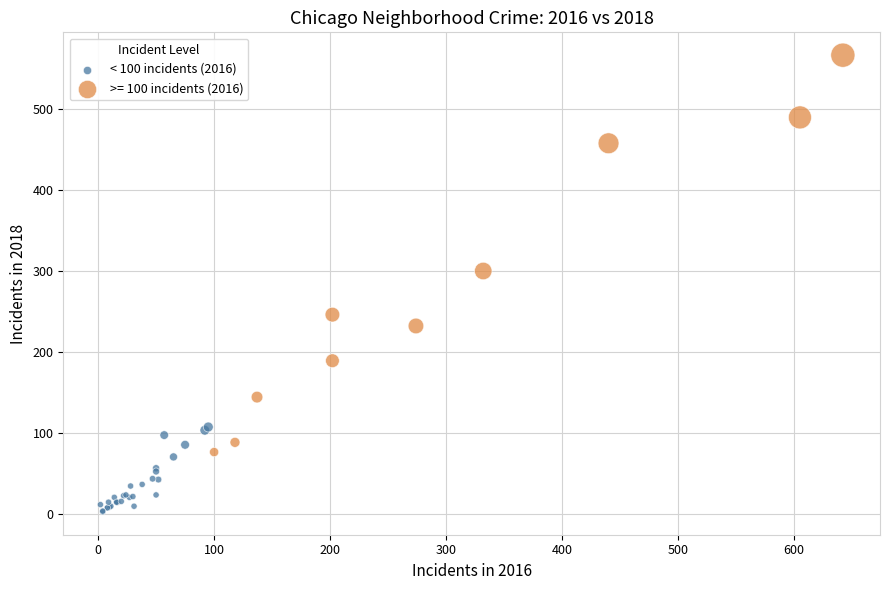

Which series contains the highest Y value?

>= 100 incidents (2016)